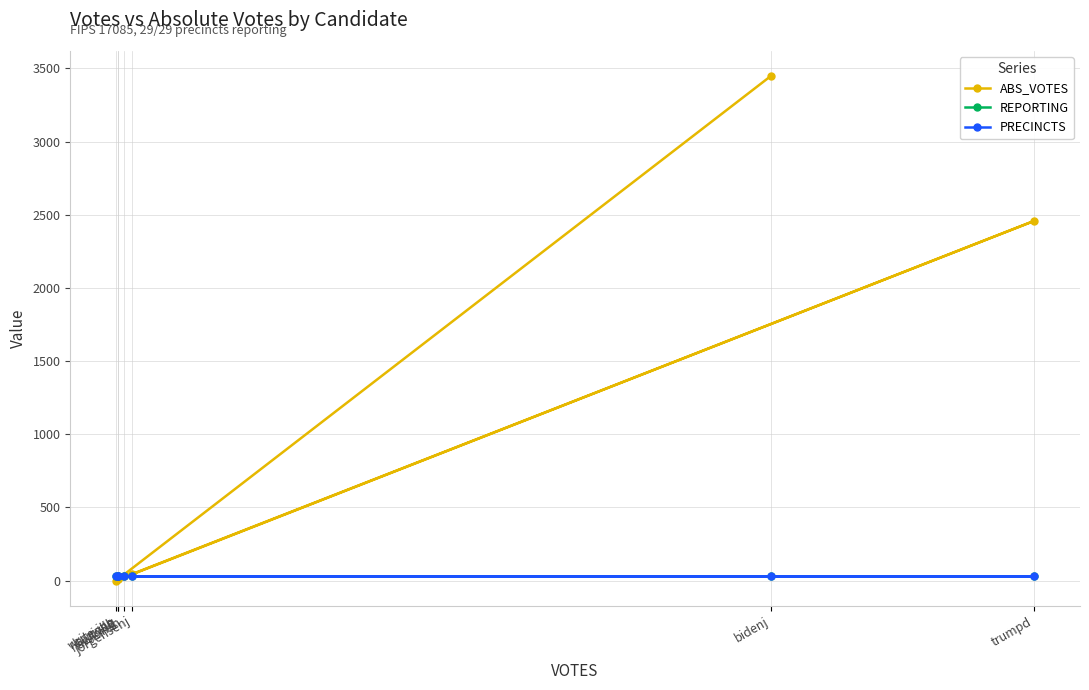

Rank the categories by PRECINCTS value from lowest to highest.

bidenj, carrollb, hawkinsh, jorgensenj, la_rivag, trumpd, write-ins